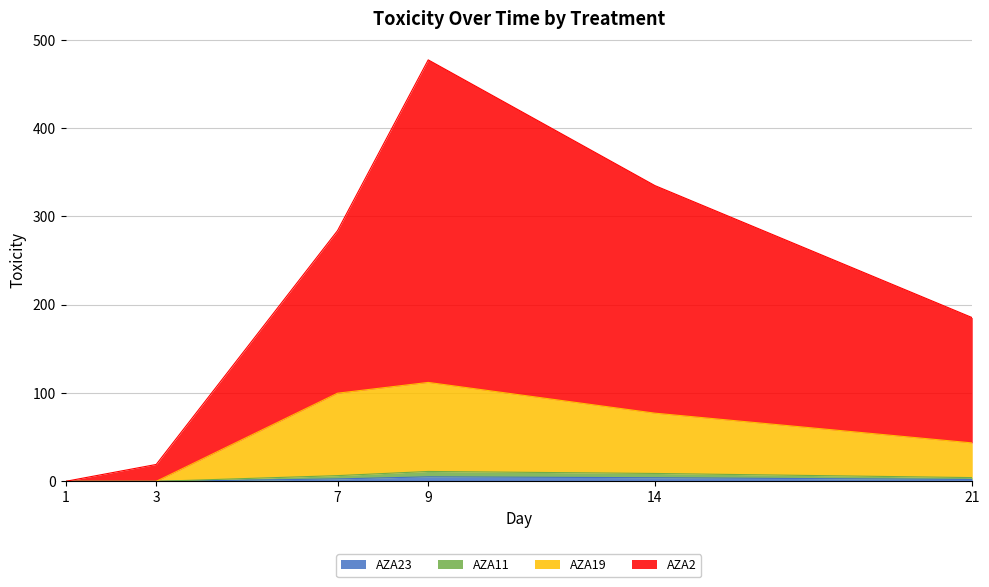

At which category is the sum across all series the highest?

9